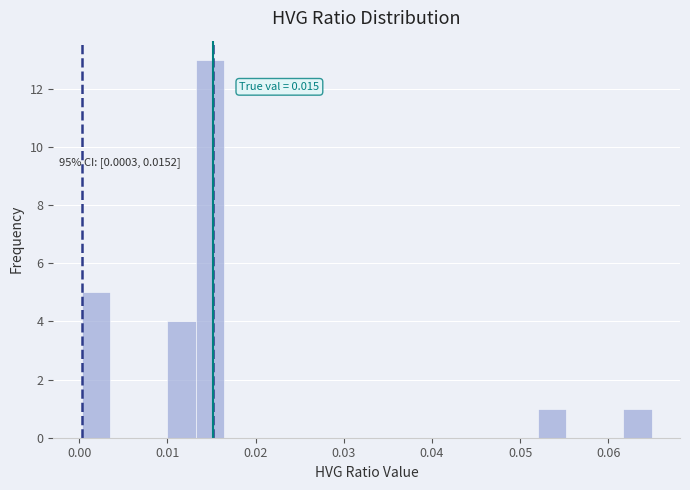

Around what value on the x-axis is the tallest bar? Give the approximate position of its centre, as read against the axis.

0.015